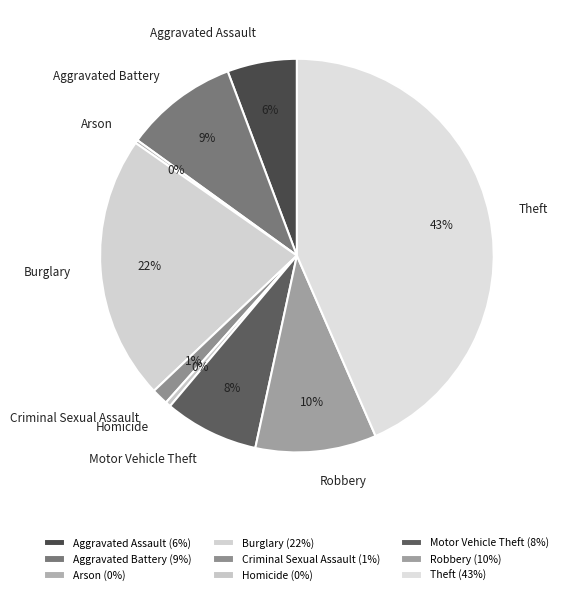

Approximately how many times larger is the value at Robbery compared to Burglary?

0.5